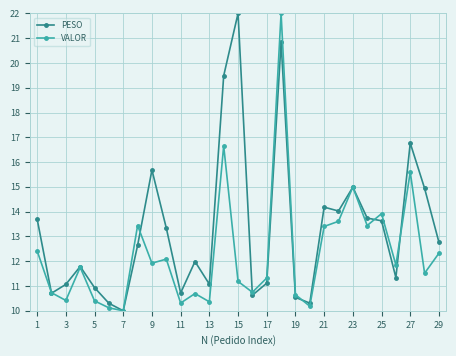

List the series in order of their overall mean, lowest first.

VALOR, PESO